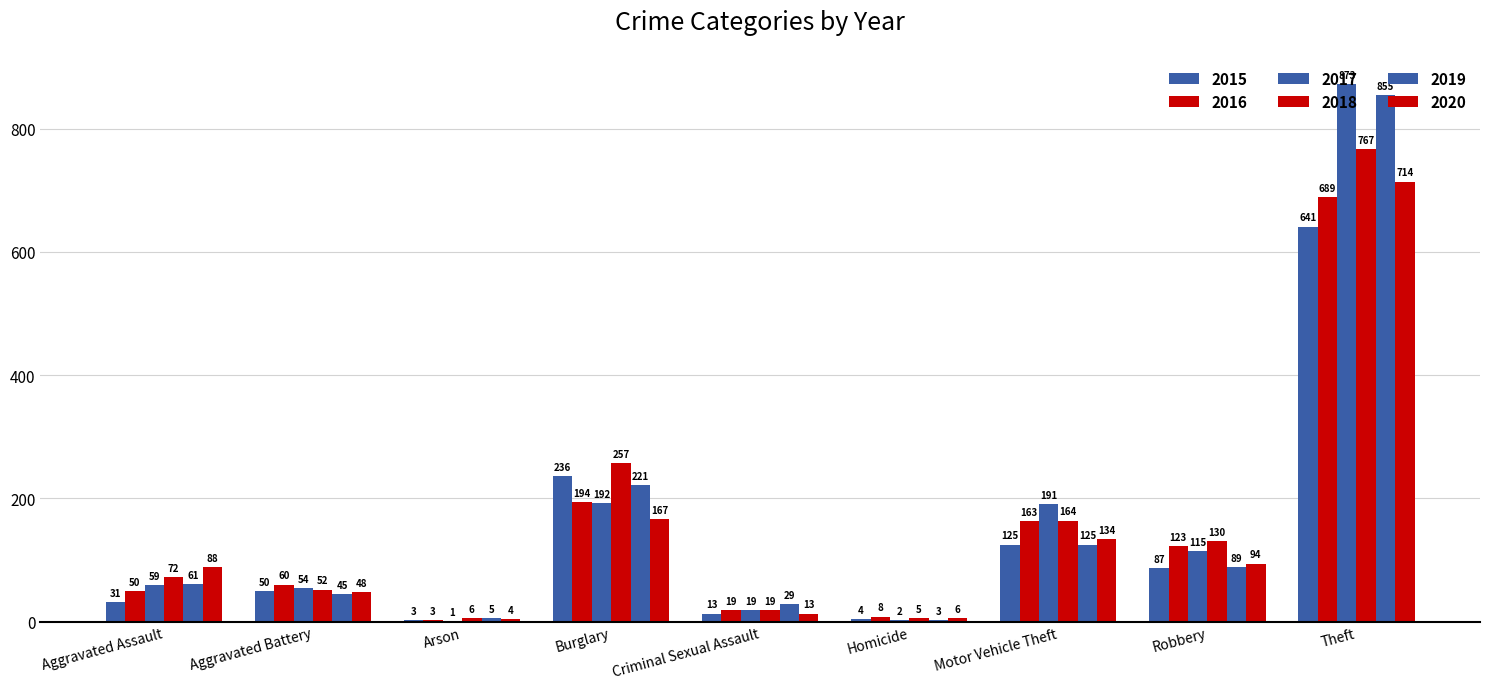

What is the difference between the second highest and second lowest values in the 2017 series?

190